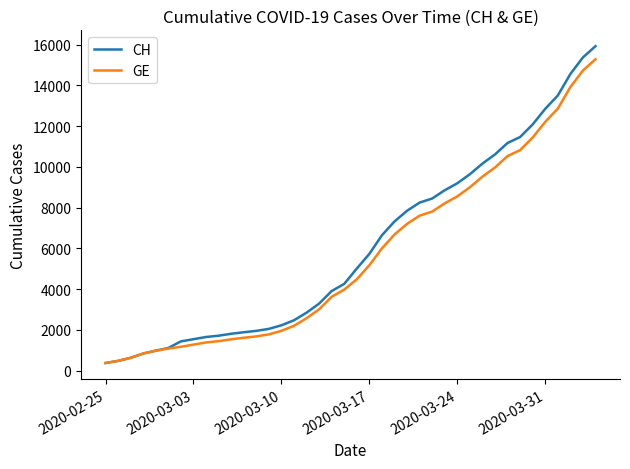

Is this an area chart (filled region under the line)?

No